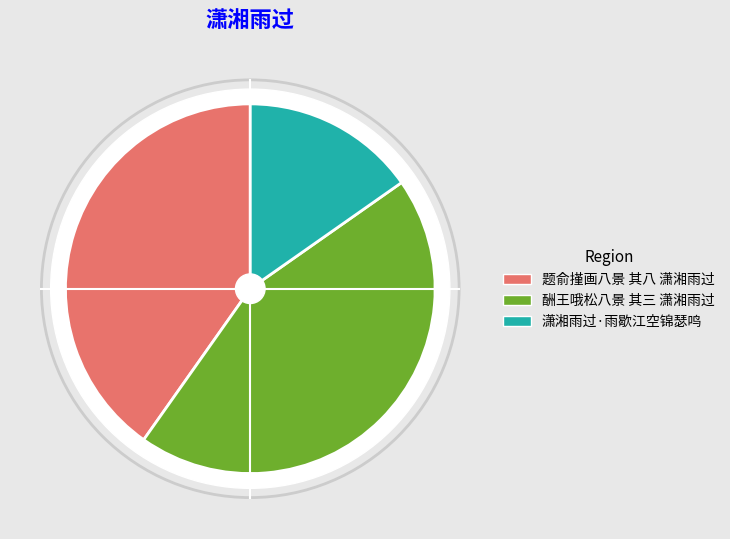

Does any single category account for the majority?

No